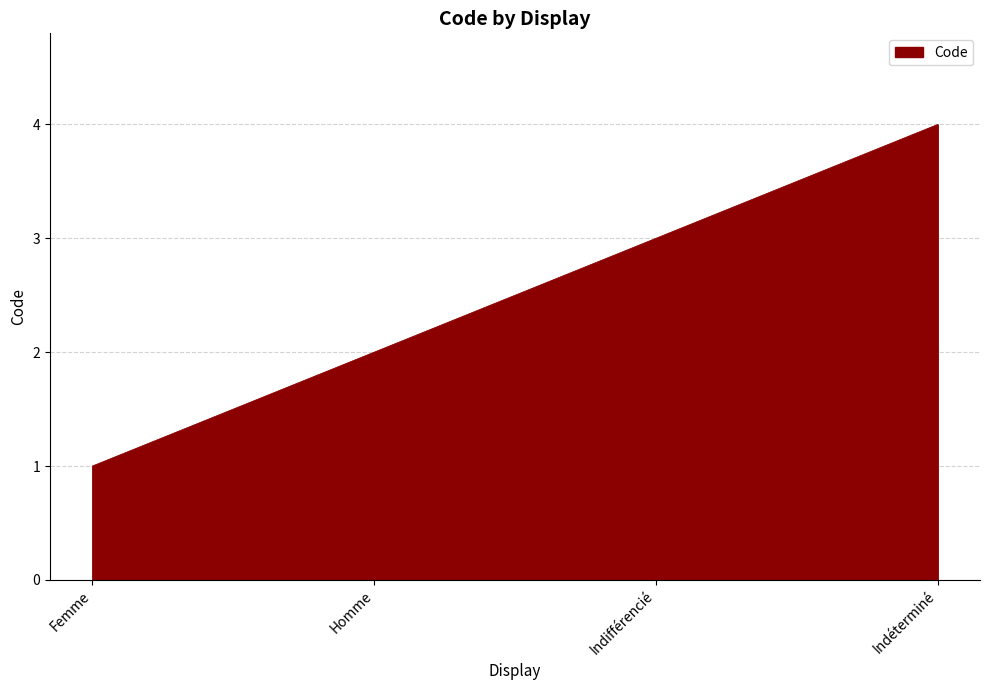

Count the number of categories in the chart.

4